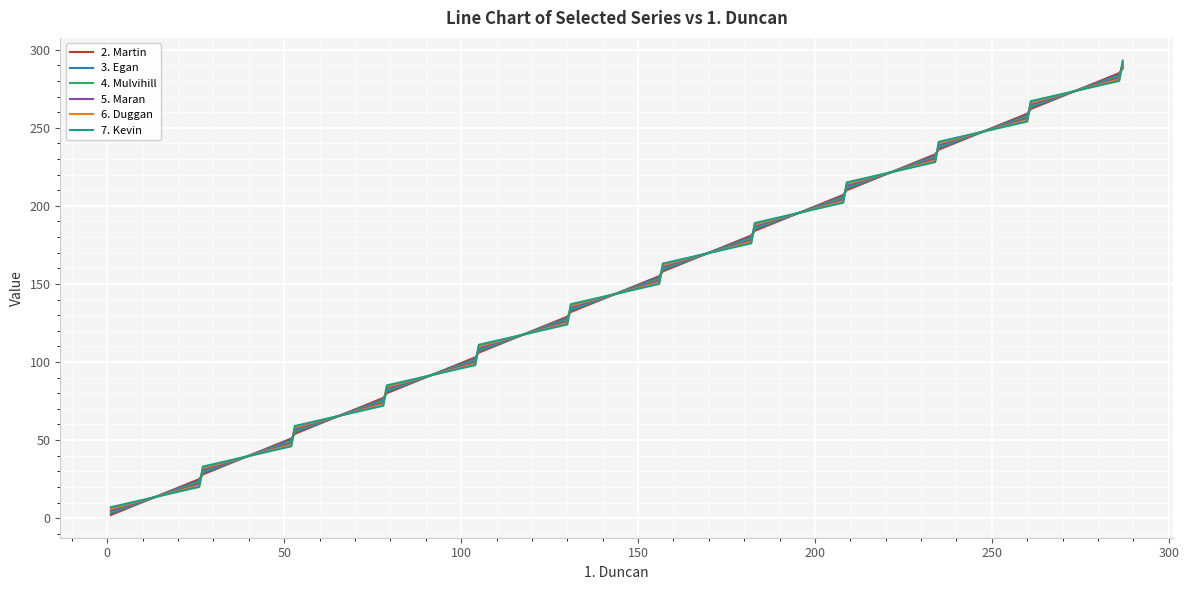

What is the difference between the maximum and second lowest values in the 7. Kevin series?

273